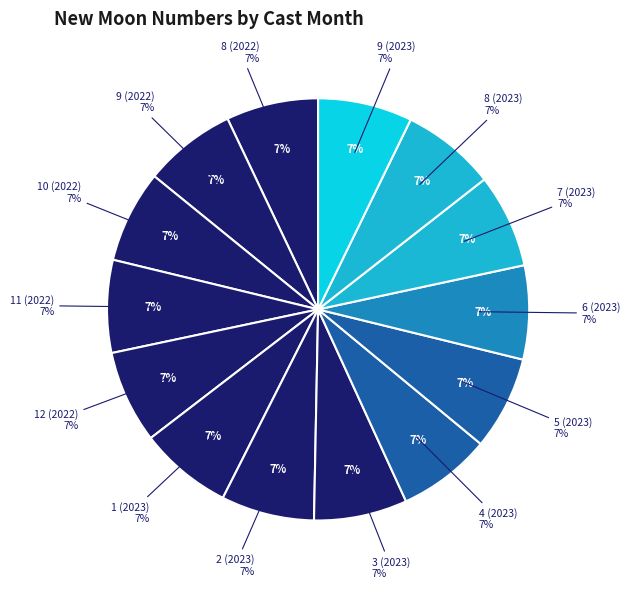

Do 10 (2022) and 9 (2023) together represent more than half of the pie?

No